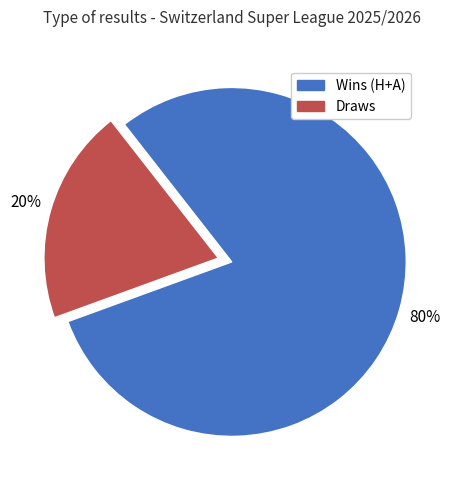

How many segments does this pie chart have?

2